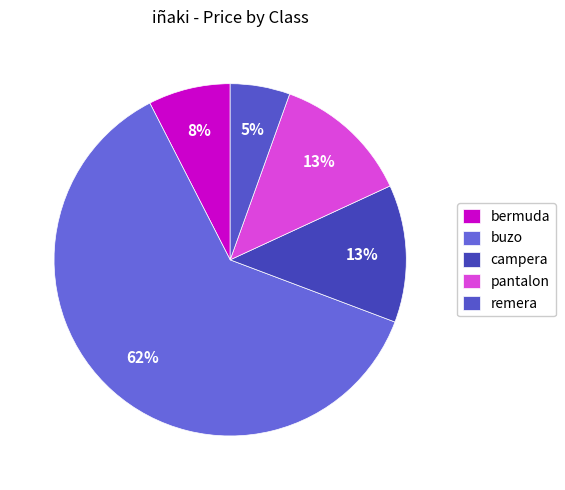

True or false: remera accounts for 14% of the total.

False